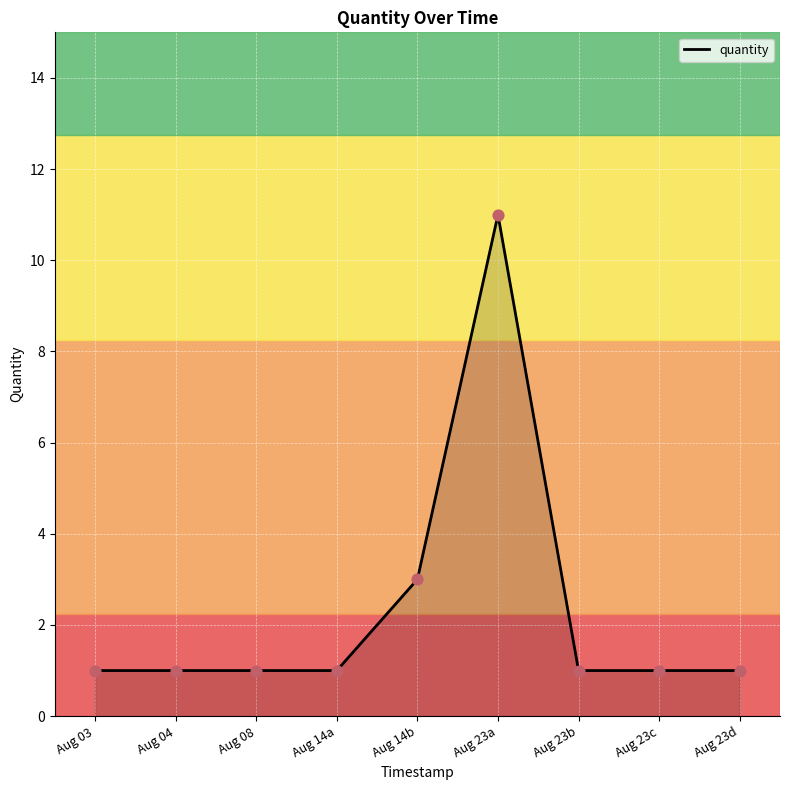

What is the change in value from Aug 14a to Aug 14b?

+2